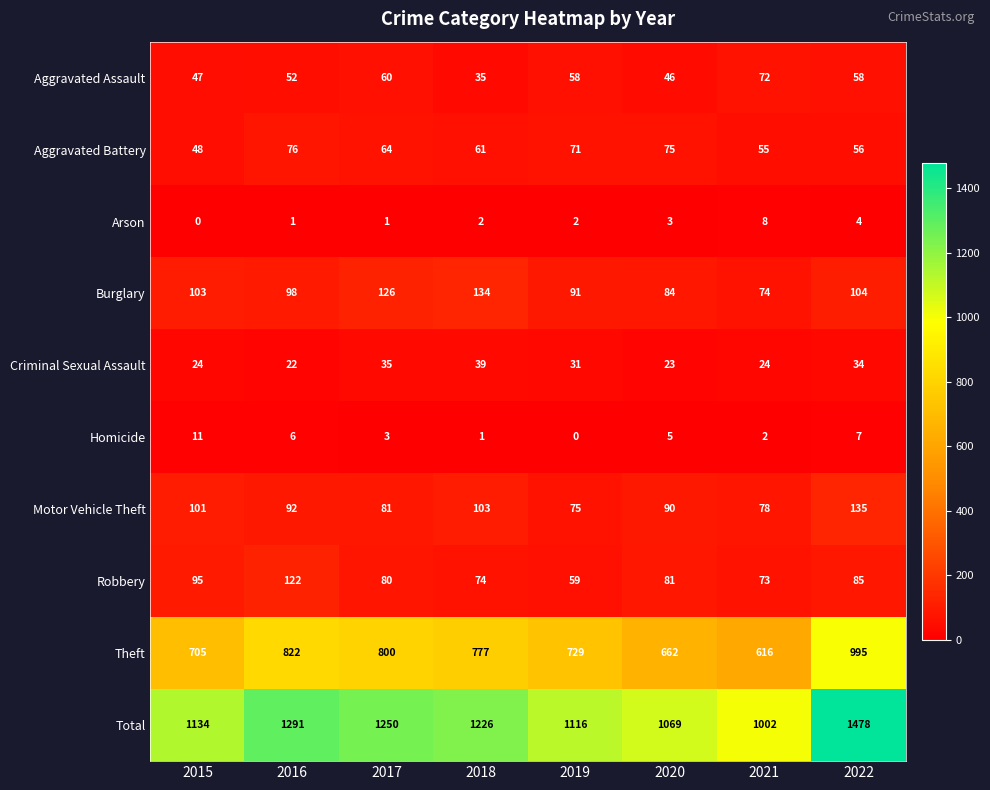

List the series in order of their peak value, highest first.

Total, Theft, Motor Vehicle Theft, Burglary, Robbery, Aggravated Battery, Aggravated Assault, Criminal Sexual Assault, Homicide, Arson